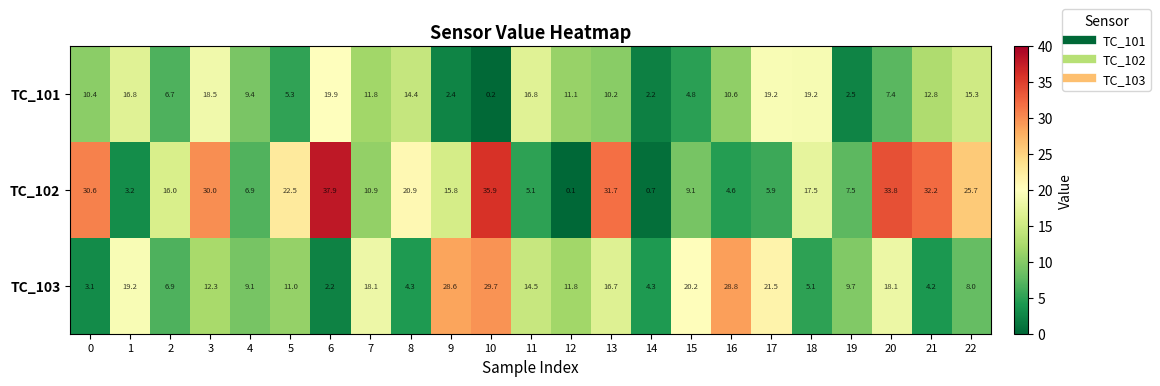

What is the spread (max minus min) of values at 4?

2.5